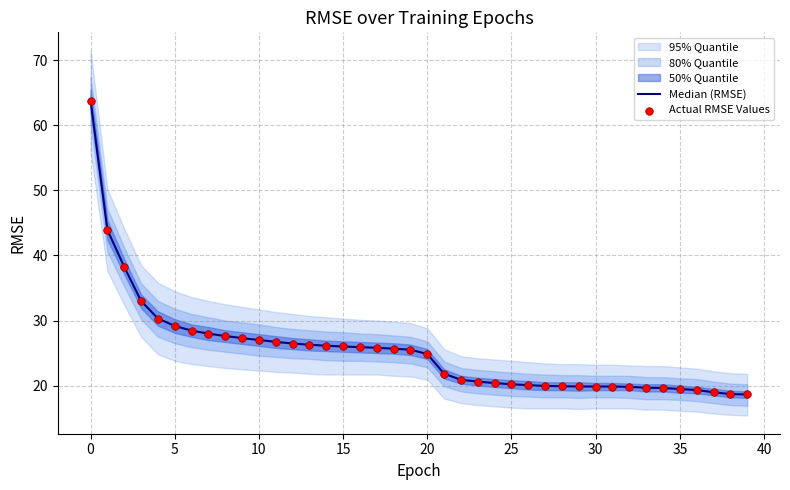

Is the value of Actual RMSE Values at 16 greater than the value of Median (RMSE) at 15?

No